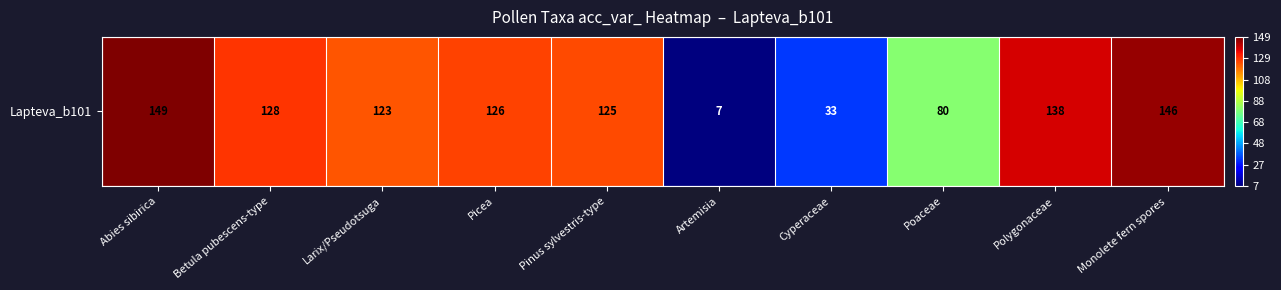

Reading left to right, extract all data points from this chart.

149	128	123	126	125	7	33	80	138	146